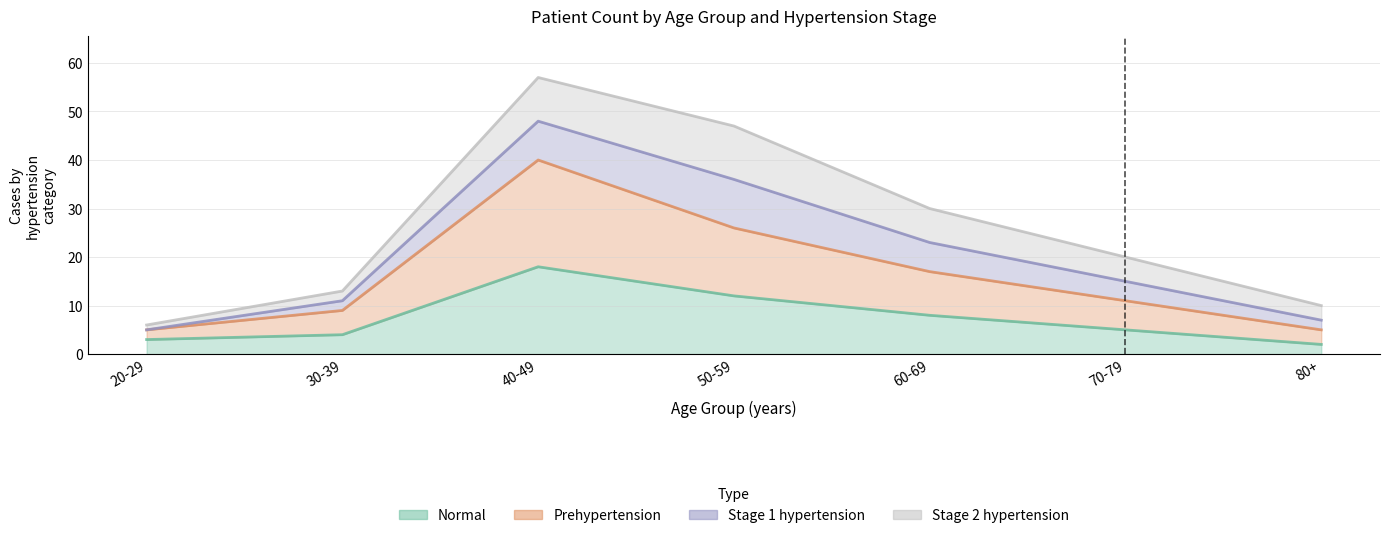

How many values in the Prehypertension series are below 11?

3